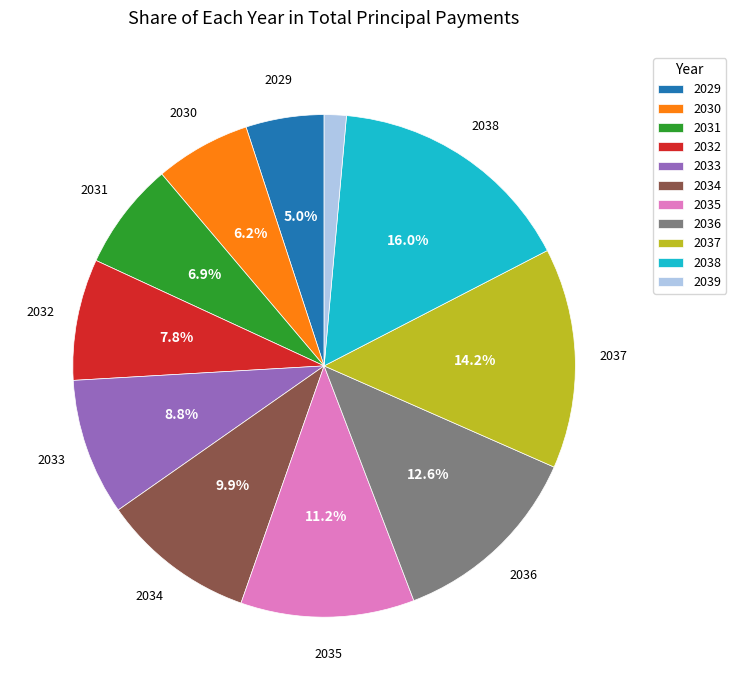

How many slices are in this pie chart?

11